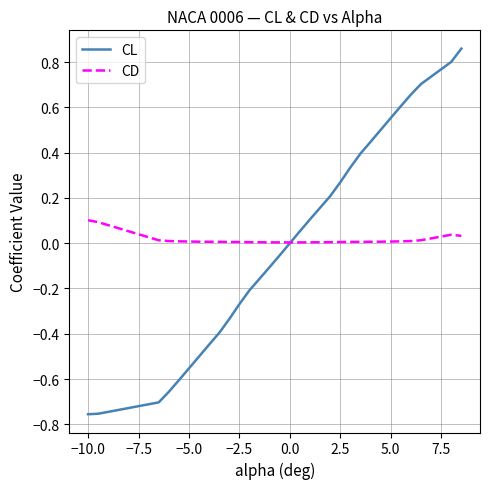

List the series in order of their peak value, lowest first.

CD, CL